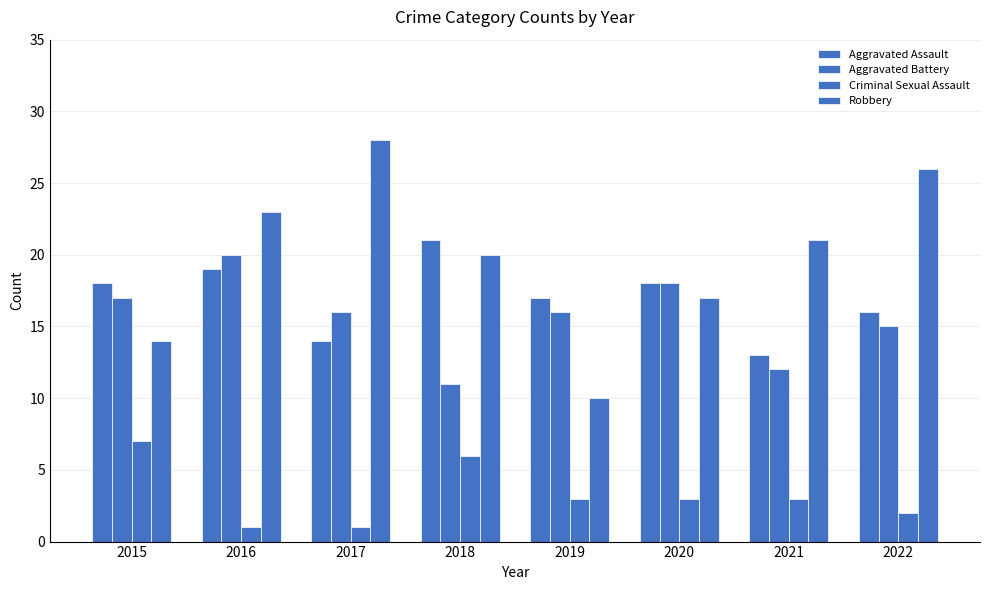

Count the number of data series in this chart.

4